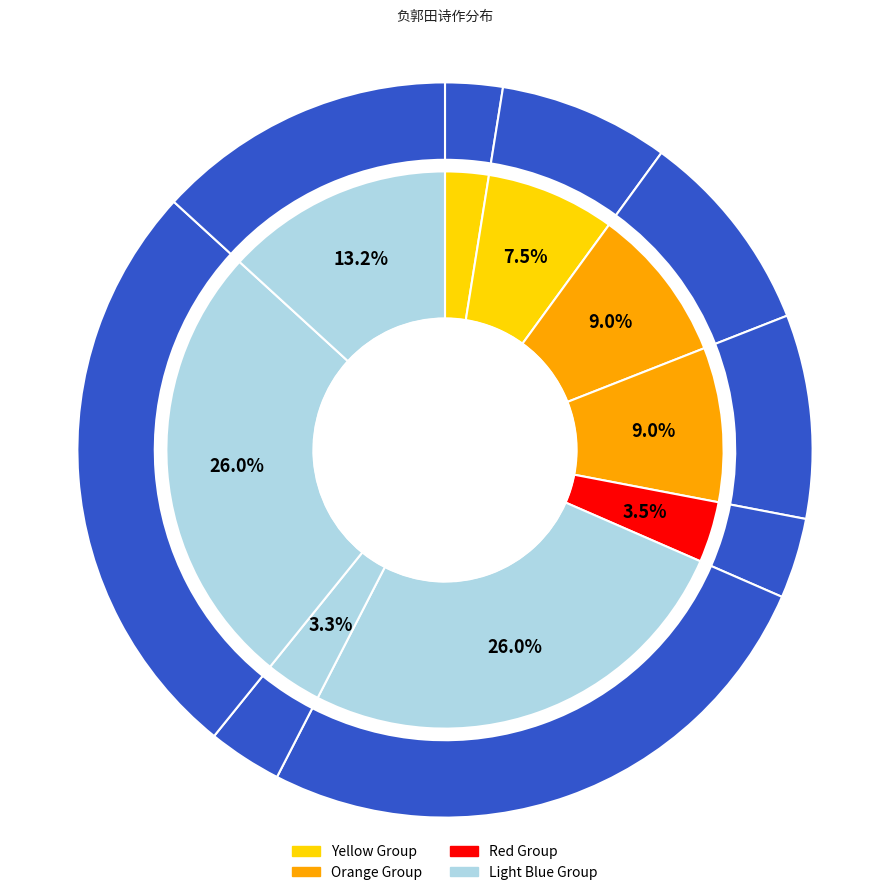

To the nearest percent, what portion does 送乔施州·恨无负郭田二顷 represent?

3%